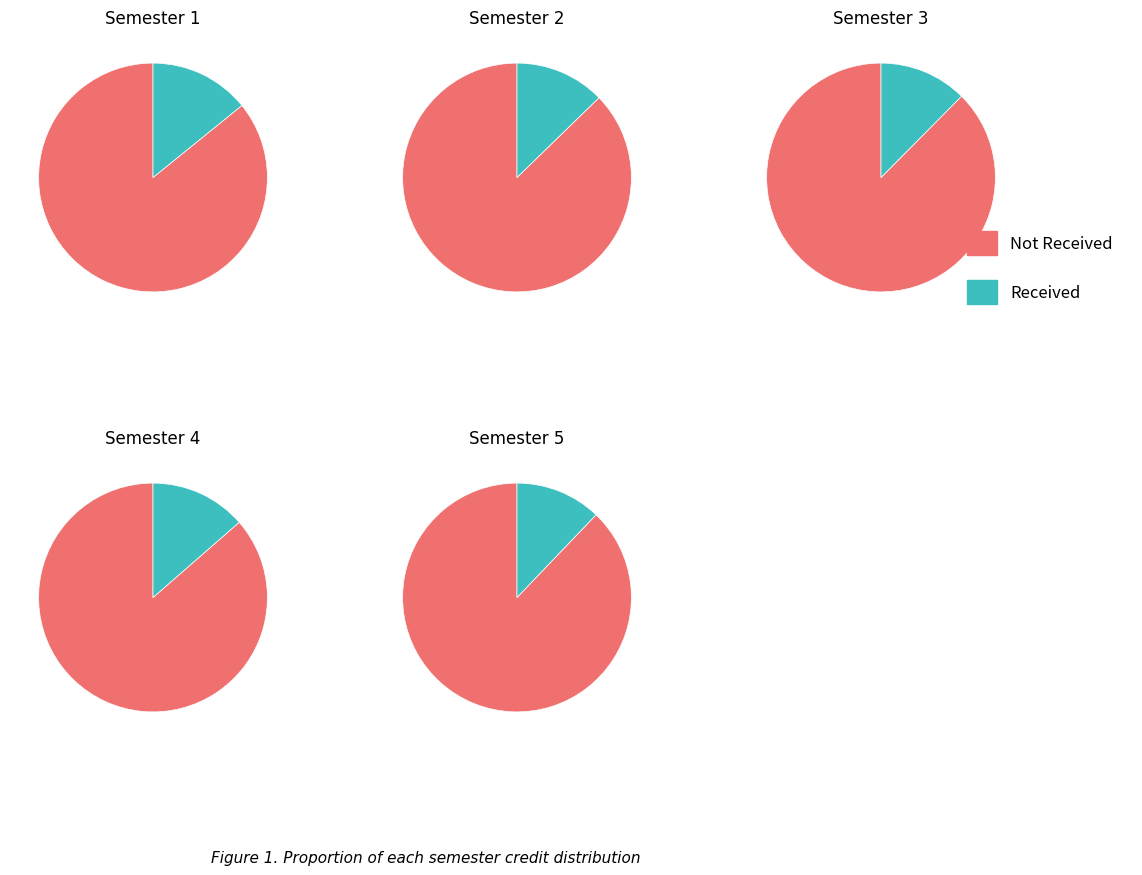

To the nearest percent, what is the combined percentage of 2 and 4?

26%